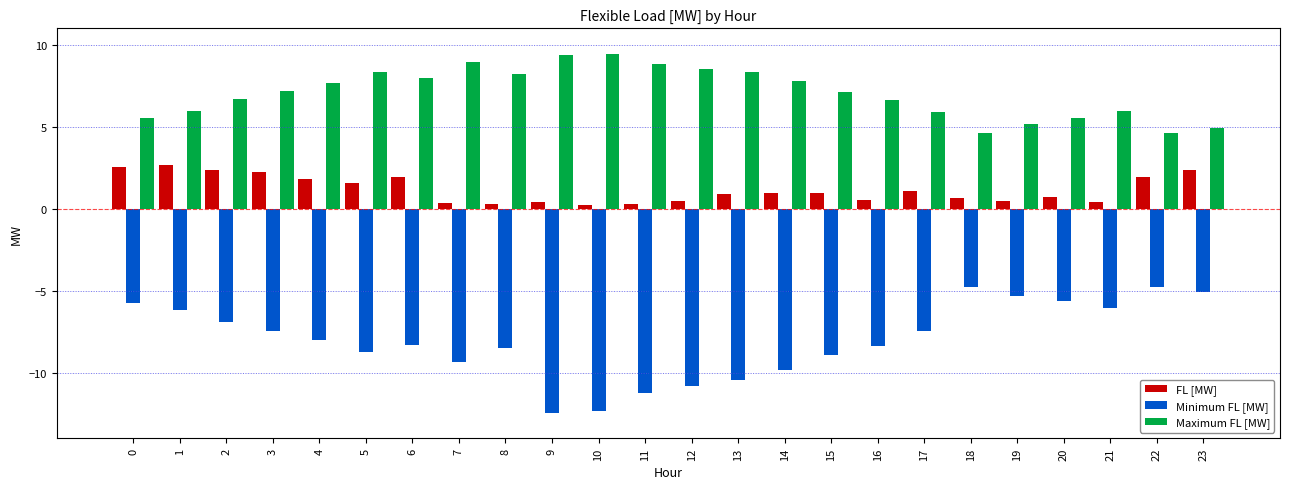

What is the sum of all Maximum FL [MW] values?

169.2